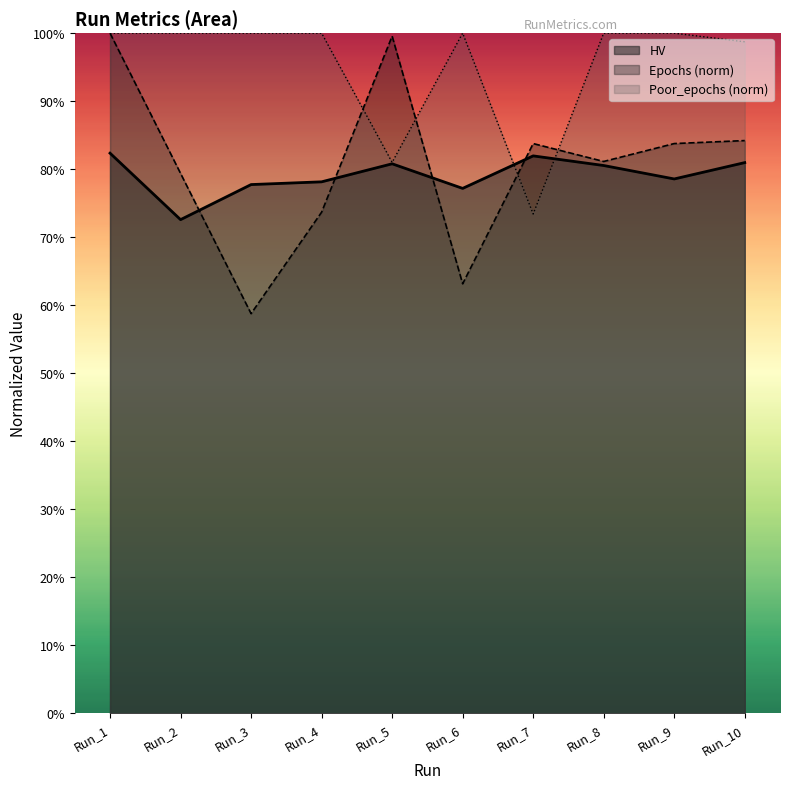

Which series has the widest spread of values?

Epochs (norm)